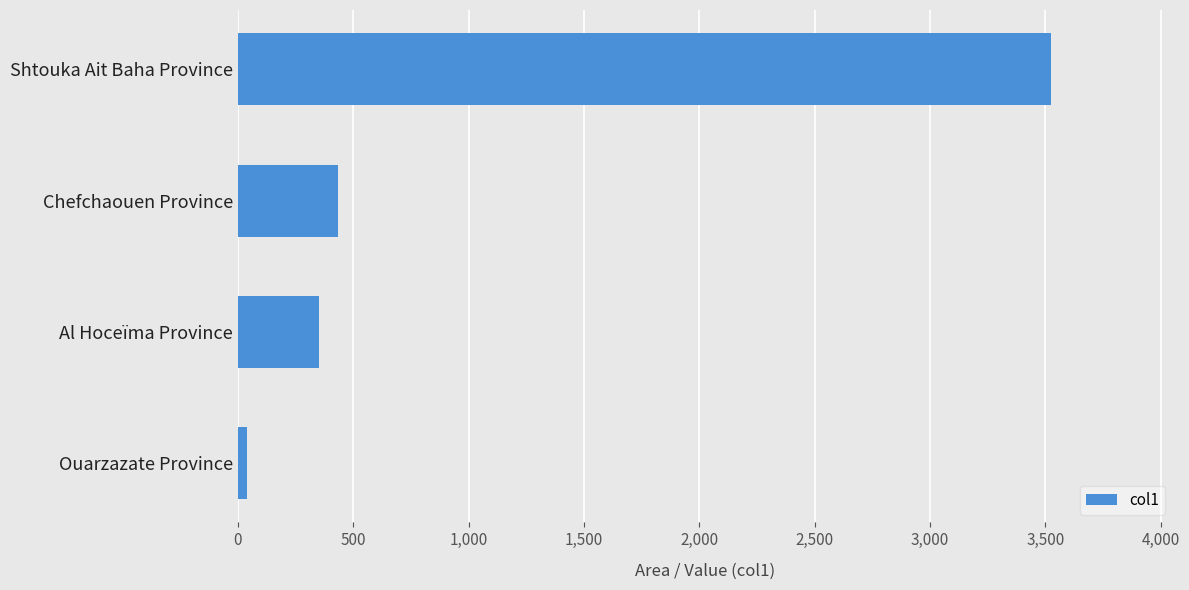

Rank the categories by value from lowest to highest.

Ouarzazate Province, Al Hoceïma Province, Chefchaouen Province, Shtouka Ait Baha Province